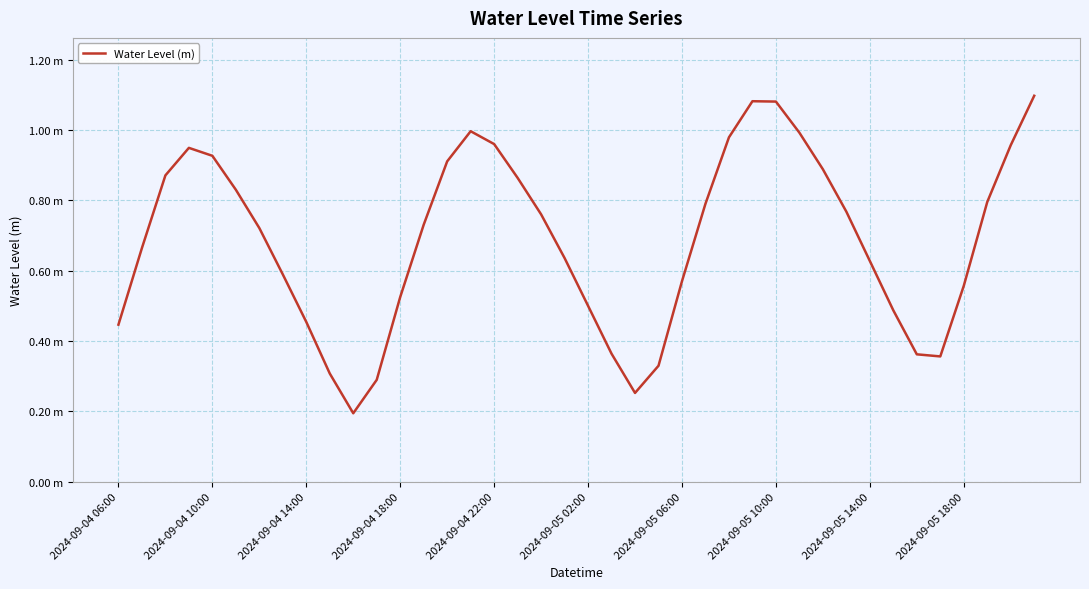

Does the chart display data point markers on the line(s)?

No